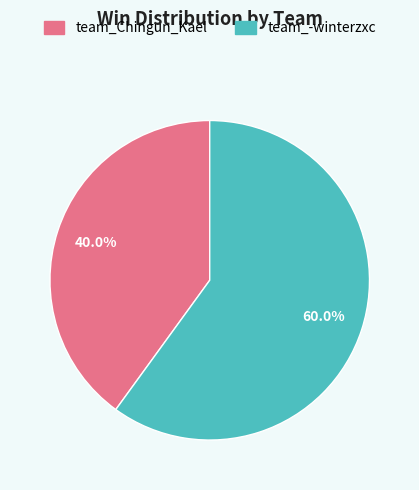

Approximately how many times larger is the value at team_-winterzxc compared to team_Chingun_Kael?

1.5